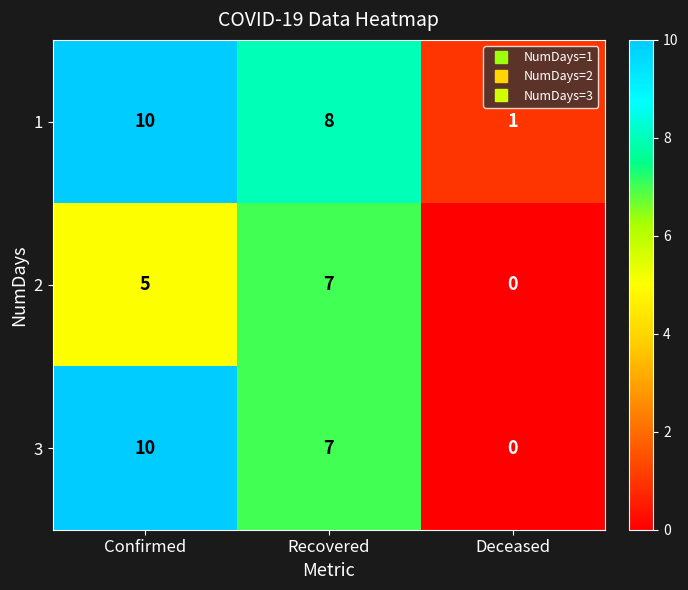

What is the sum of all 2 values?

12